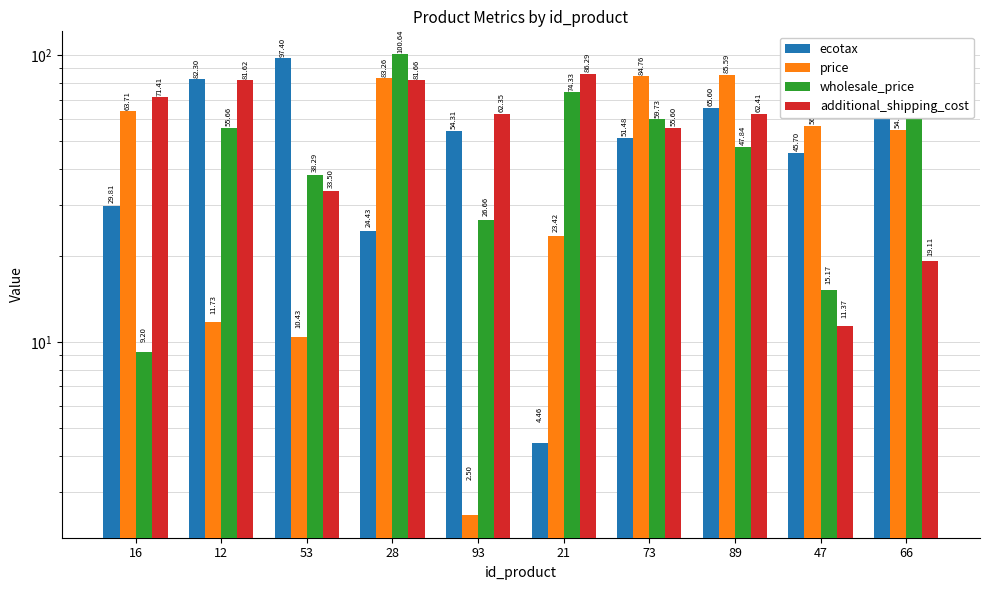

What is the value of the additional_shipping_cost bar at the 8th from the left?

62.4